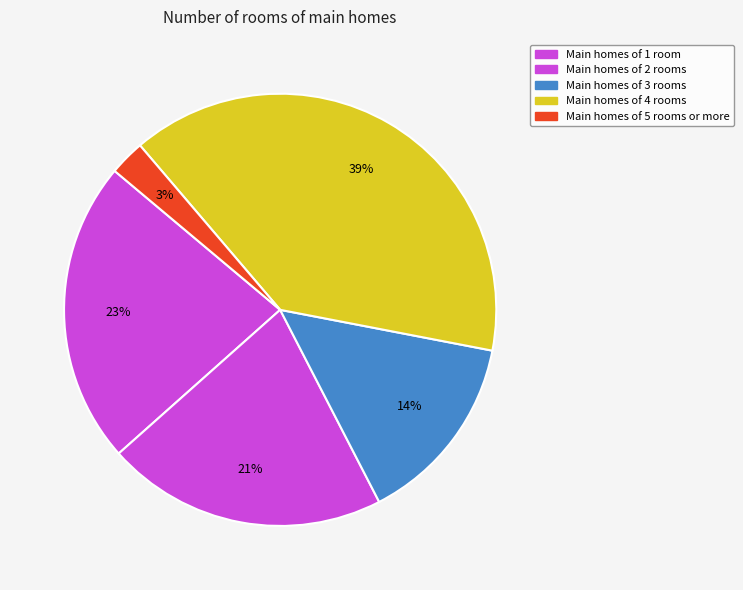

Rank the categories by value from highest to lowest.

Main homes of 4 rooms, Main homes of 1 room, Main homes of 2 rooms, Main homes of 3 rooms, Main homes of 5 rooms or more